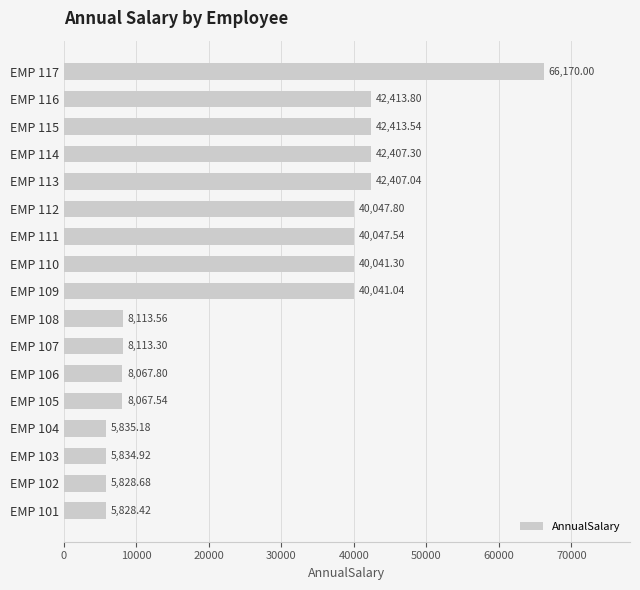

At which label is the value closest to 35999?

EMP 109